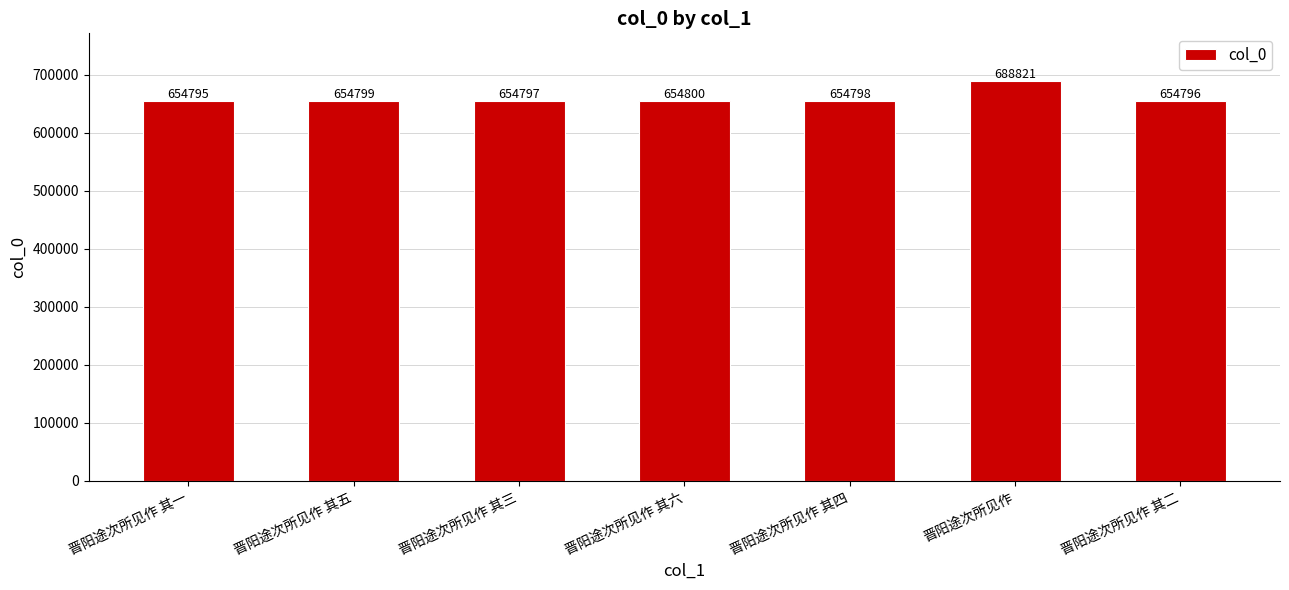

List the labels in order of value, largest first.

晋阳途次所见作, 晋阳途次所见作 其六, 晋阳途次所见作 其五, 晋阳途次所见作 其四, 晋阳途次所见作 其三, 晋阳途次所见作 其二, 晋阳途次所见作 其一